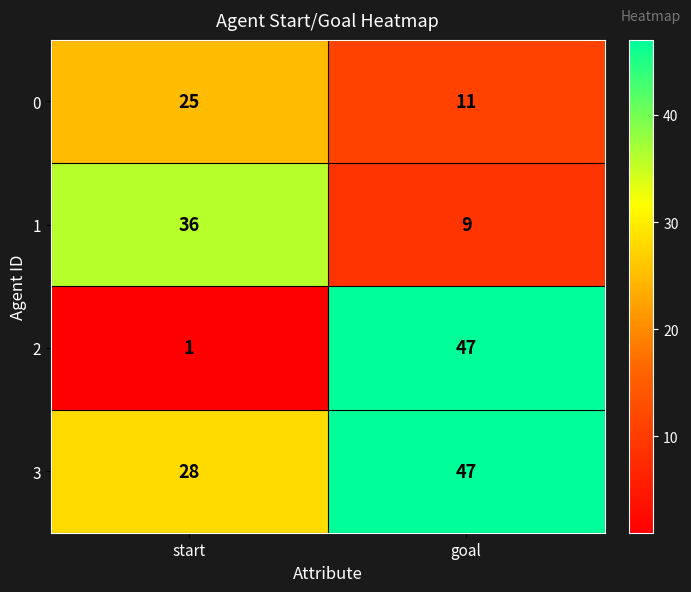

At which label does 2 reach its minimum?

start